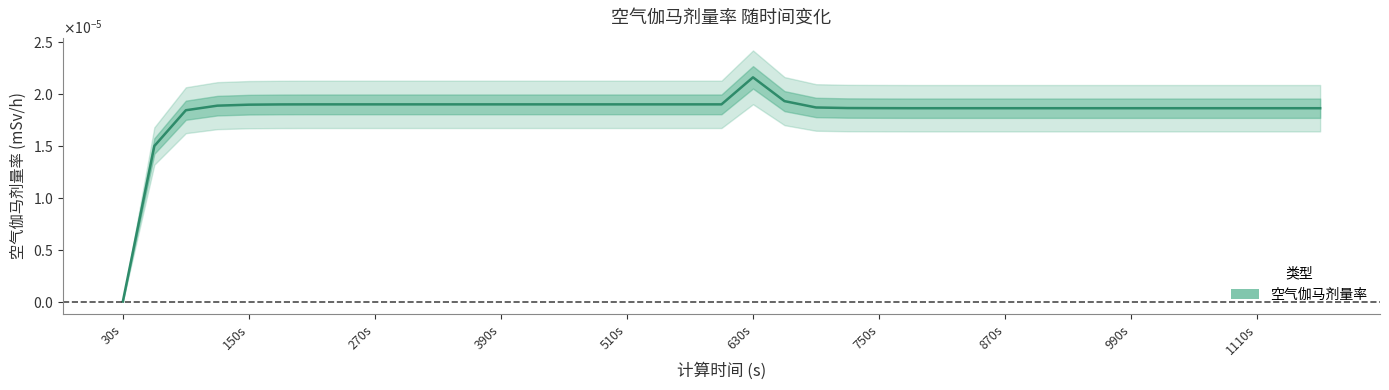

How many distinct data groups are displayed?

1